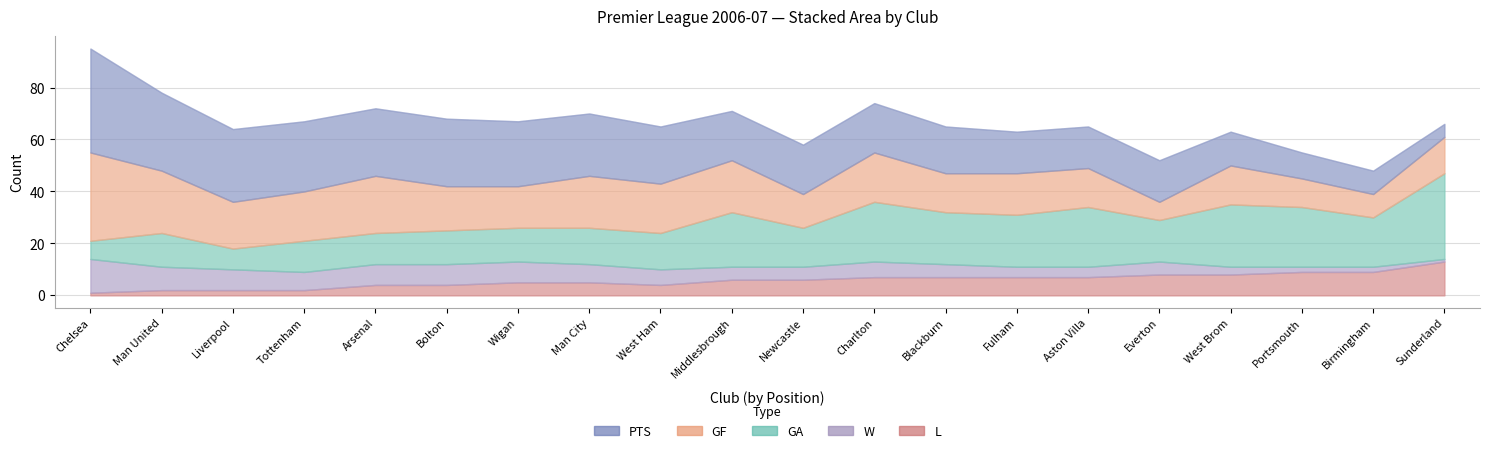

What are all the series names shown in the legend?

PTS, GF, GA, W, L